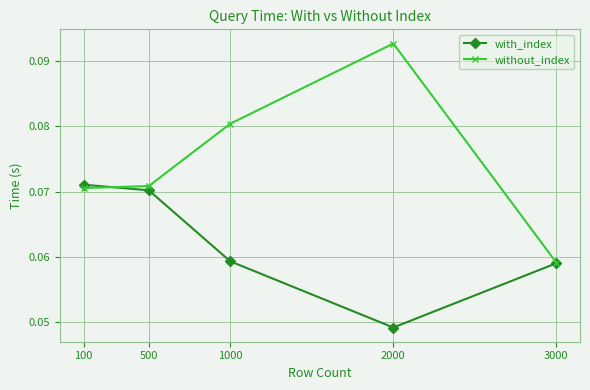

At how many categories does at least one series exceed 0?

5